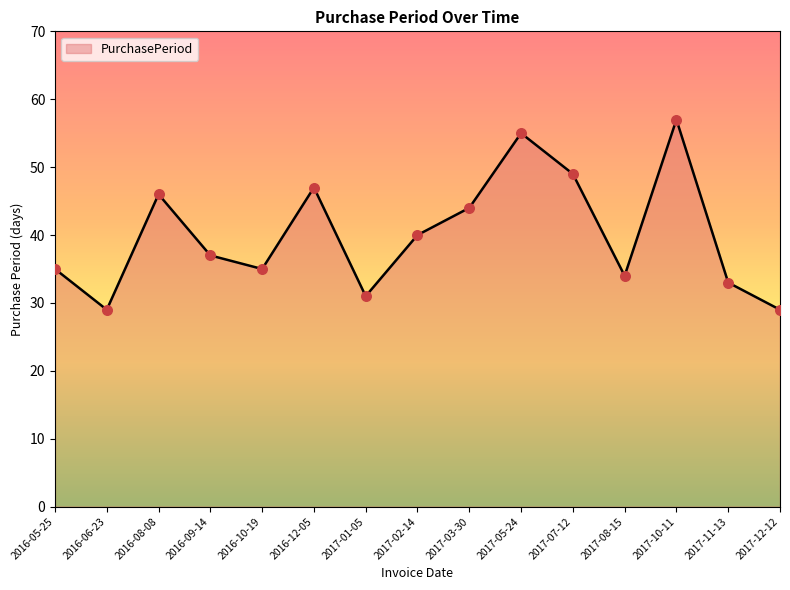

What is the ratio of the value at 2017-02-14 to the value at 2016-09-14?

1.1